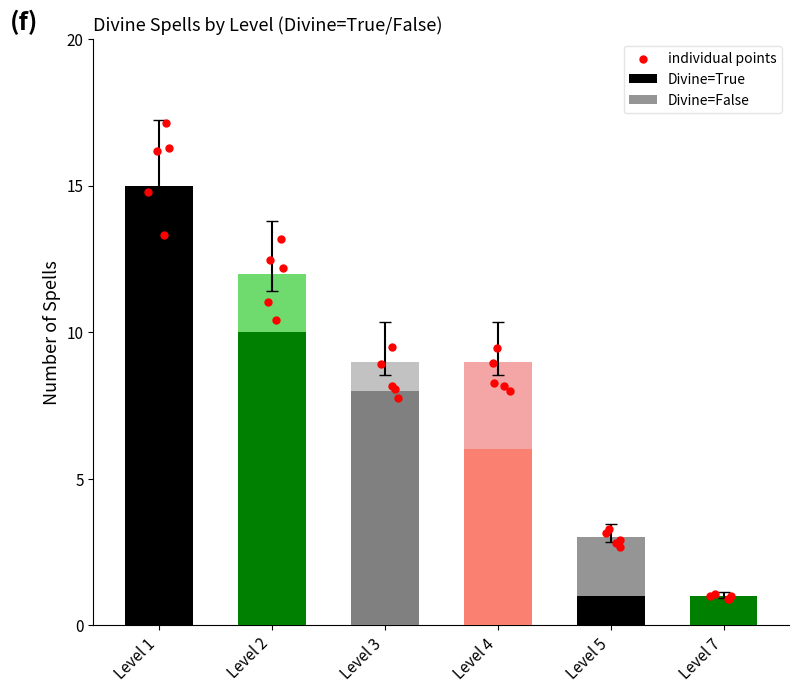

What is the ratio of the value at Level 2 to the value at Level 7?

10.0